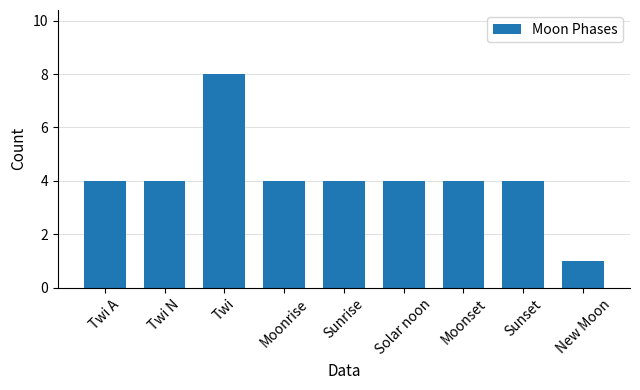

Which has a higher value, Twi or Twi A?

Twi